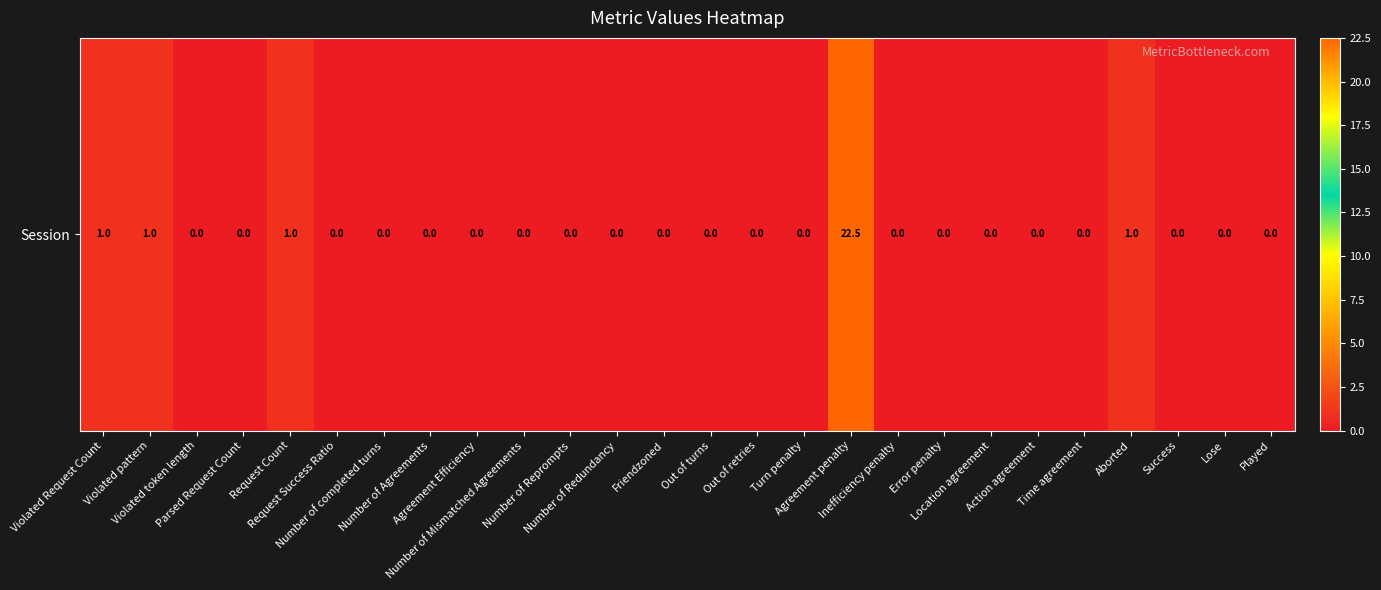

At which label is the value closest to 11?

Violated Request Count